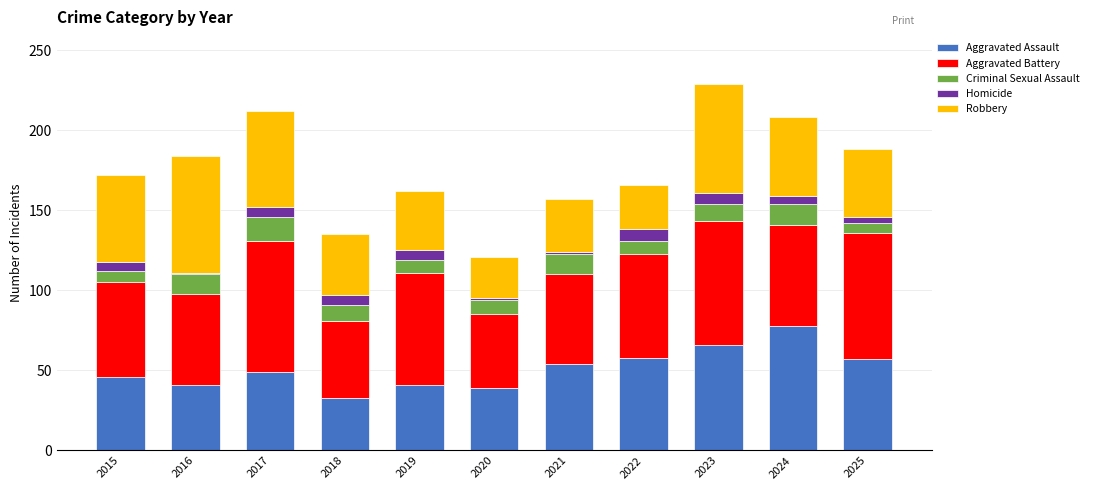

What is the total value across all series at 2017?

212